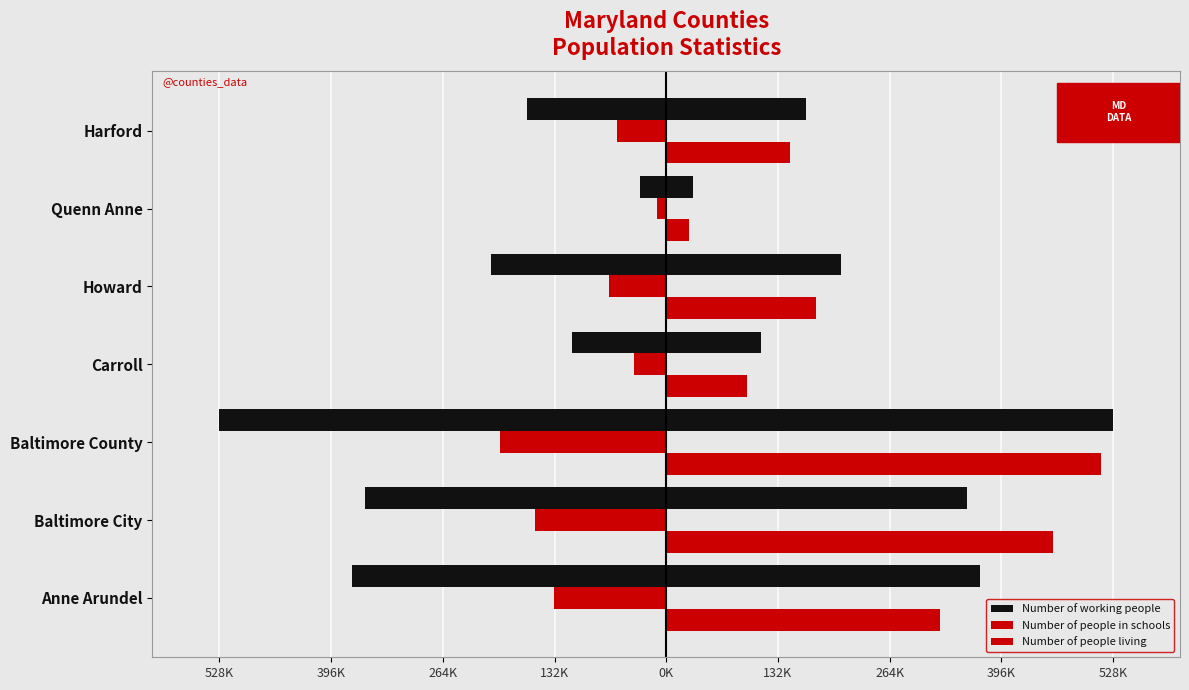

What is the difference between the second highest and minimum values in the Number of people living series?

430747